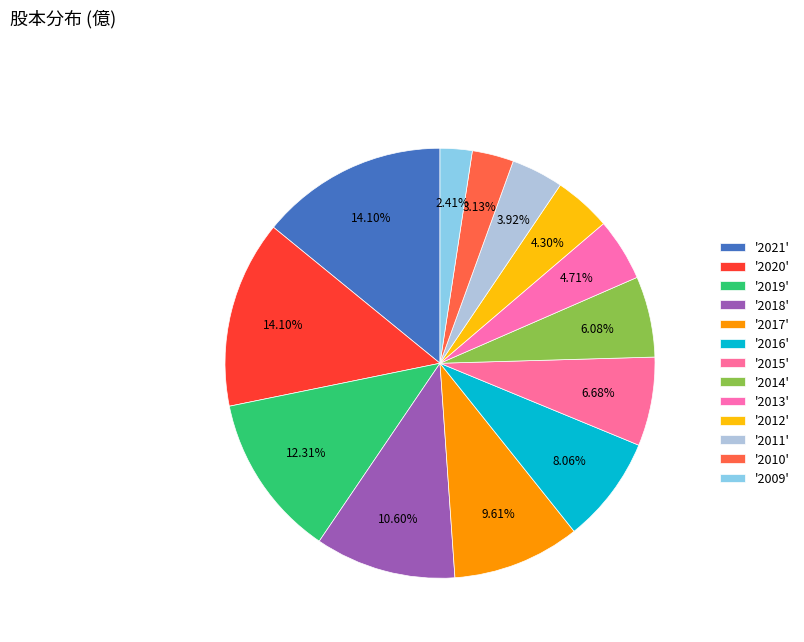

How many segments does this pie chart have?

13